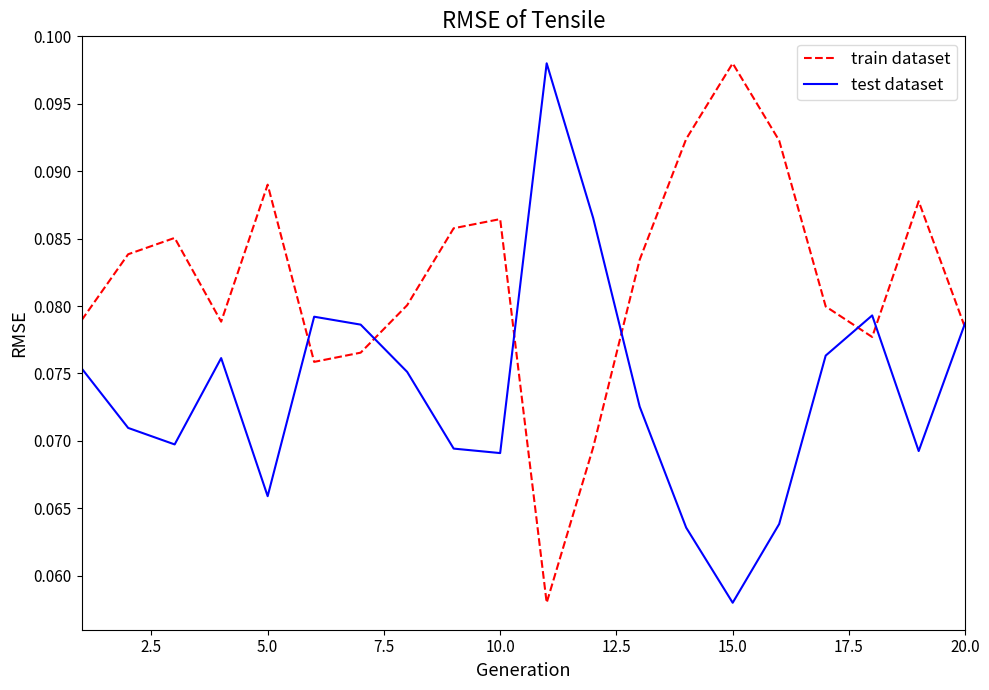

Rank the series by their average value, from lowest to highest.

test dataset, train dataset